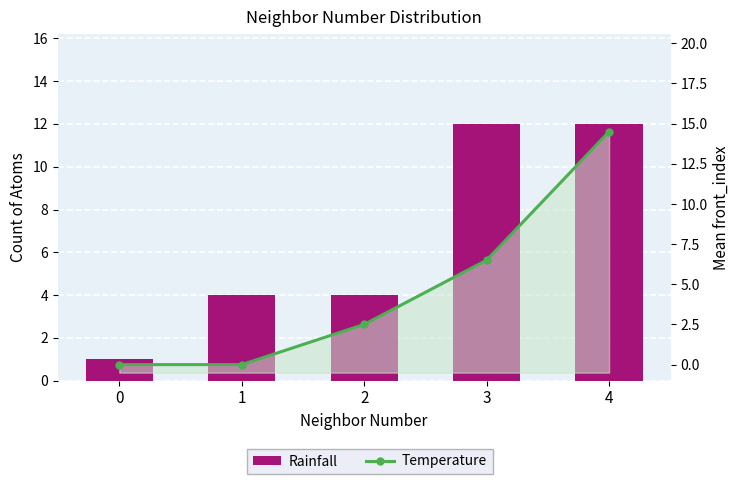

Which label corresponds to the largest value in the chart?

4